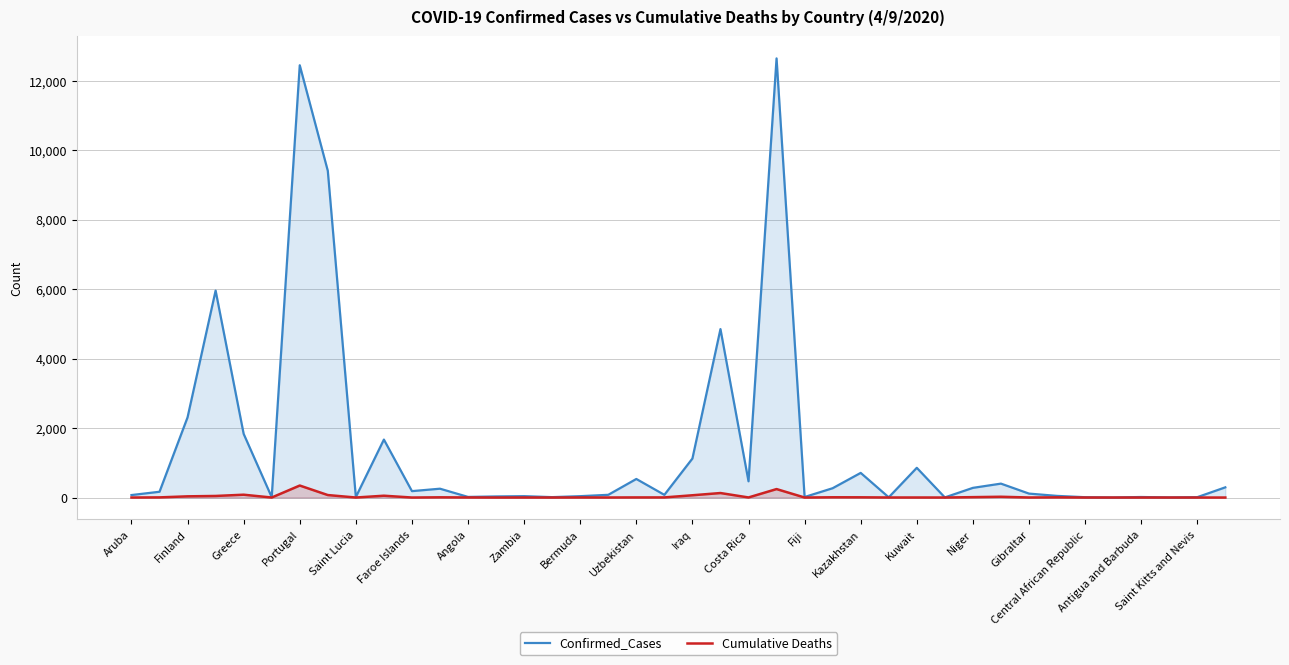

At 39, list the series in order from largest to smallest.

Confirmed_Cases, Cumulative Deaths